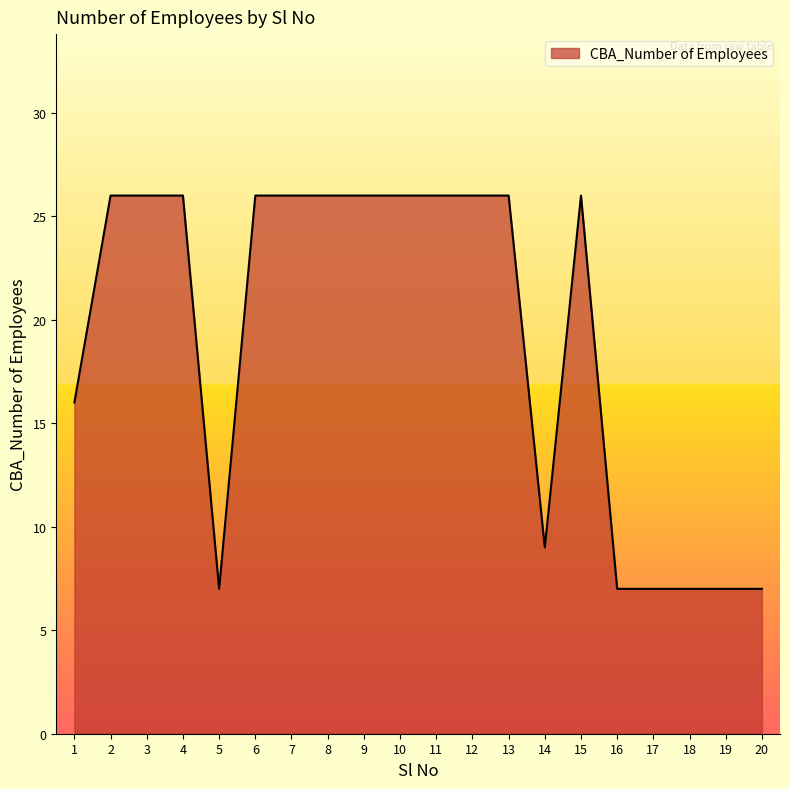

Read the value at 20, to the nearest 10.

10